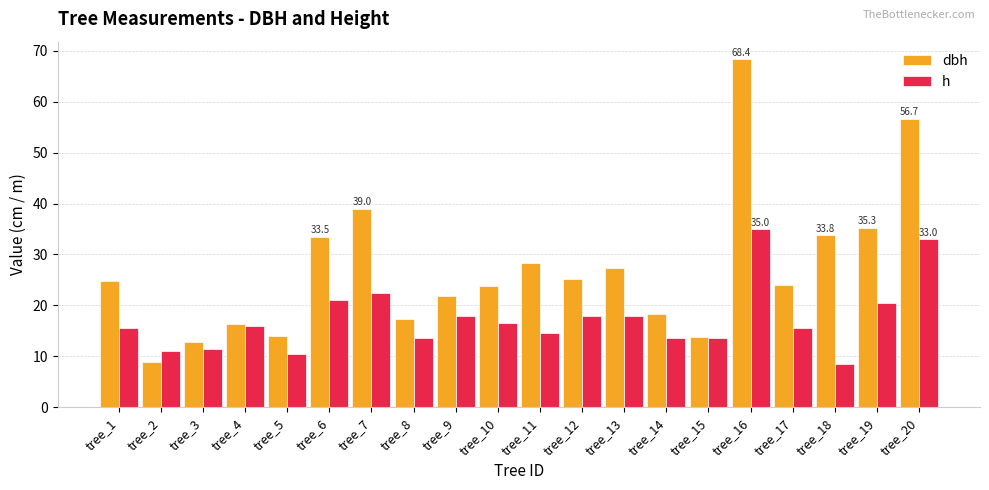

Which series has the largest total across all categories?

dbh